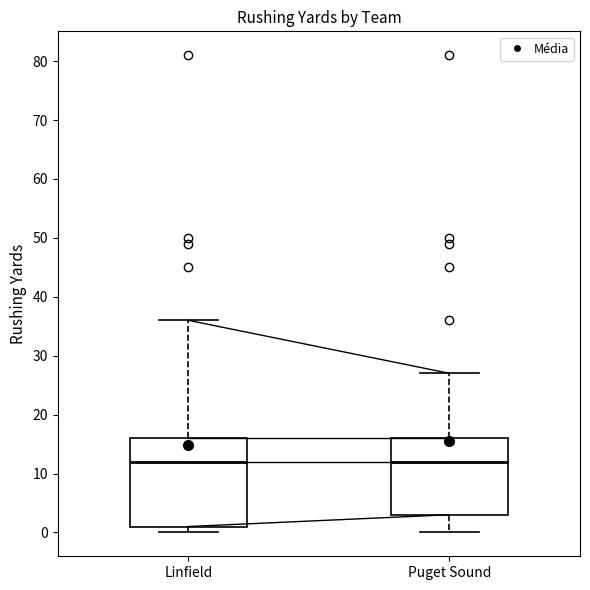

Comparing the boxes themselves (not the whiskers), which one is the tallest?

Linfield